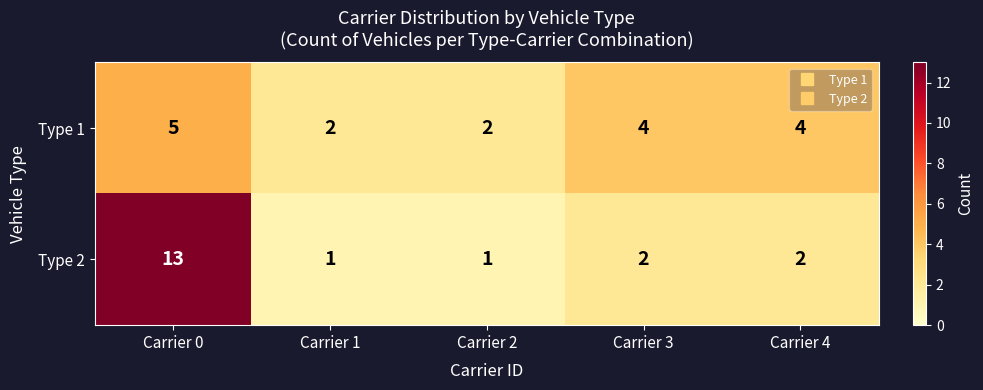

At which category does the chart reach its peak across all series?

Carrier 0